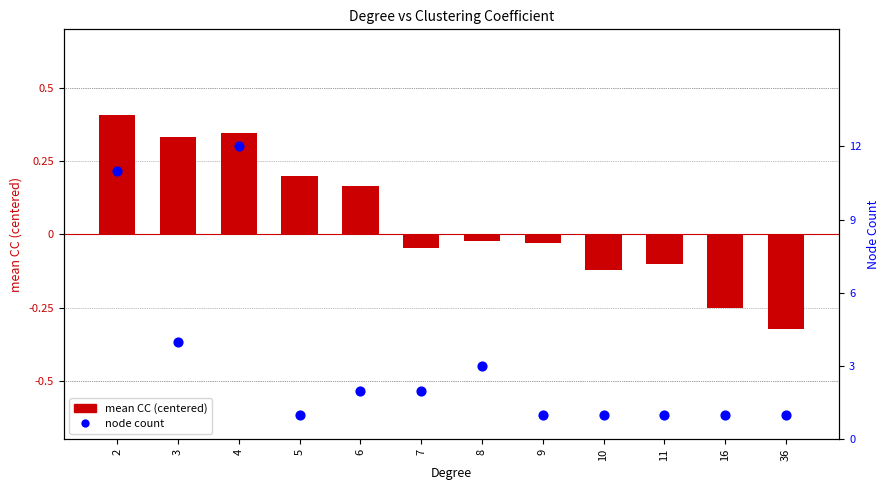

Which series has the widest spread of Y values?

node count